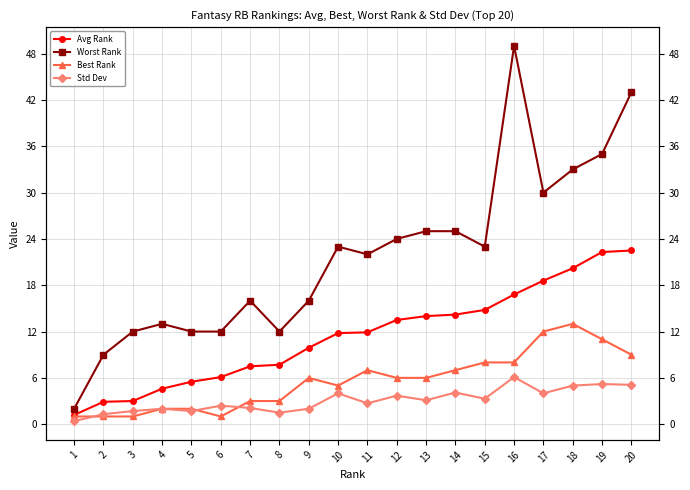

What is the lowest value of the Std Dev series?

0.4